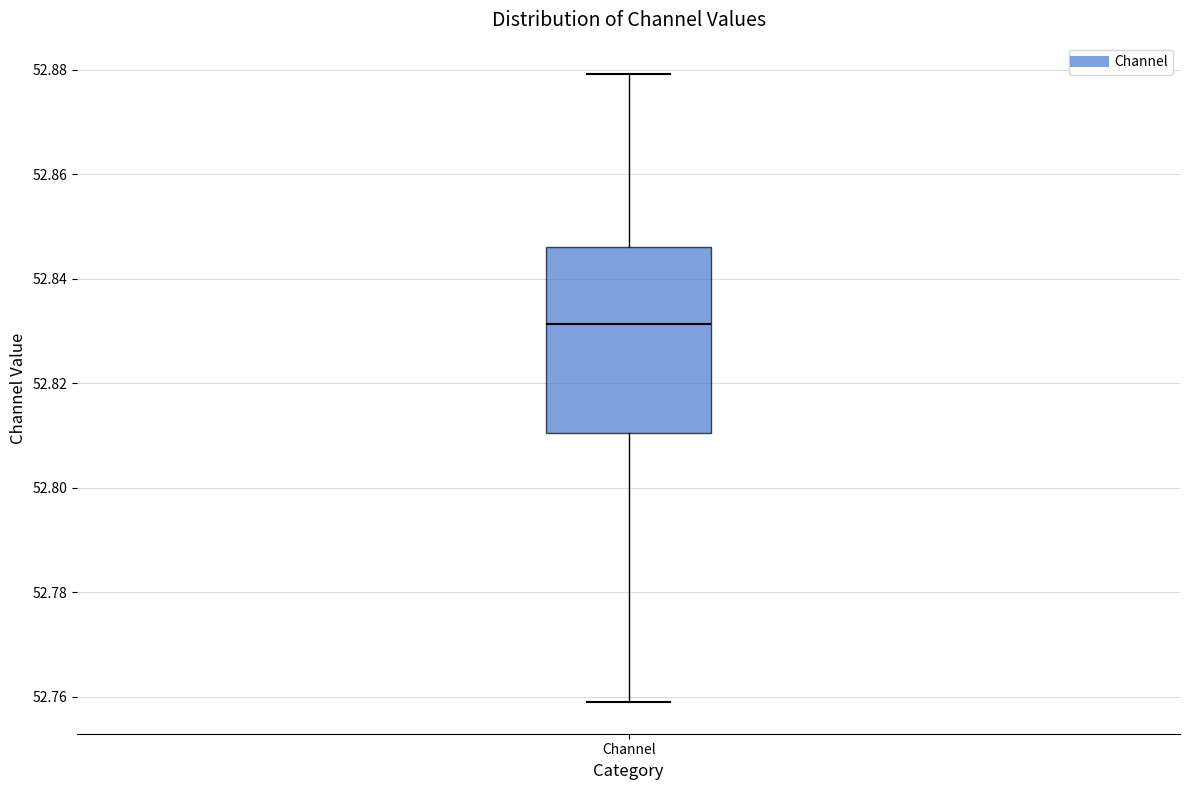

Read this box plot against the y-axis: the position of the median line, the range covered by the box, and the ends of both whiskers. The values are not printed on the chart, so give them approximately, as read against the axis.

median 52.832, box 52.810 to 52.846, whiskers 52.758 to 52.880